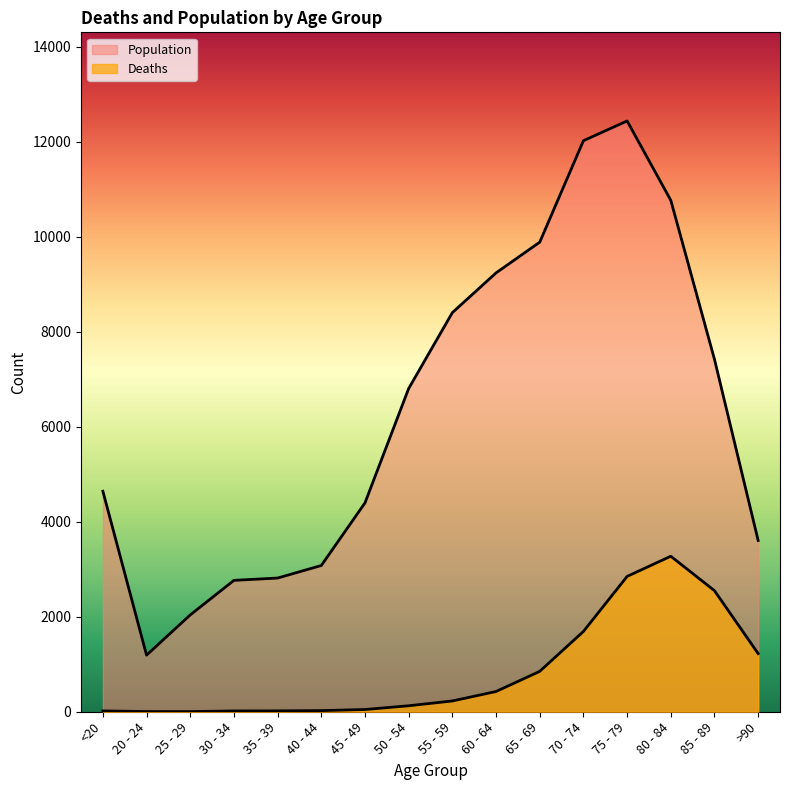

How many values in the Population series are below 6803?

8